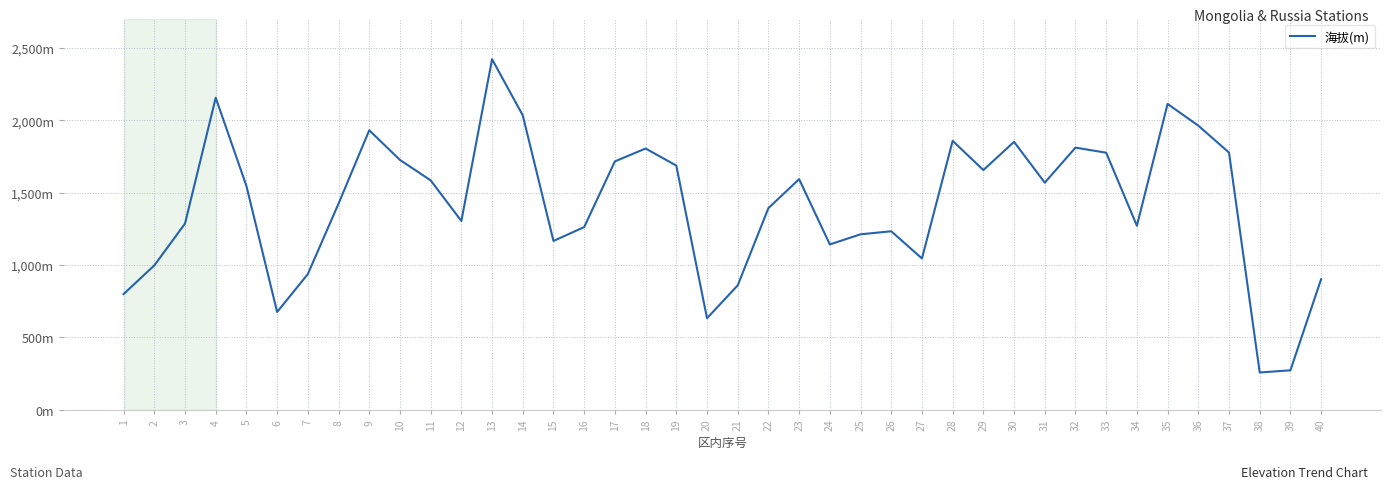

Rank the categories by value from lowest to highest.

38, 39, 20, 6, 1, 21, 40, 7, 2, 27, 24, 15, 25, 26, 16, 34, 3, 12, 22, 8, 5, 31, 11, 23, 29, 19, 17, 10, 33, 37, 18, 32, 30, 28, 9, 36, 14, 35, 4, 13